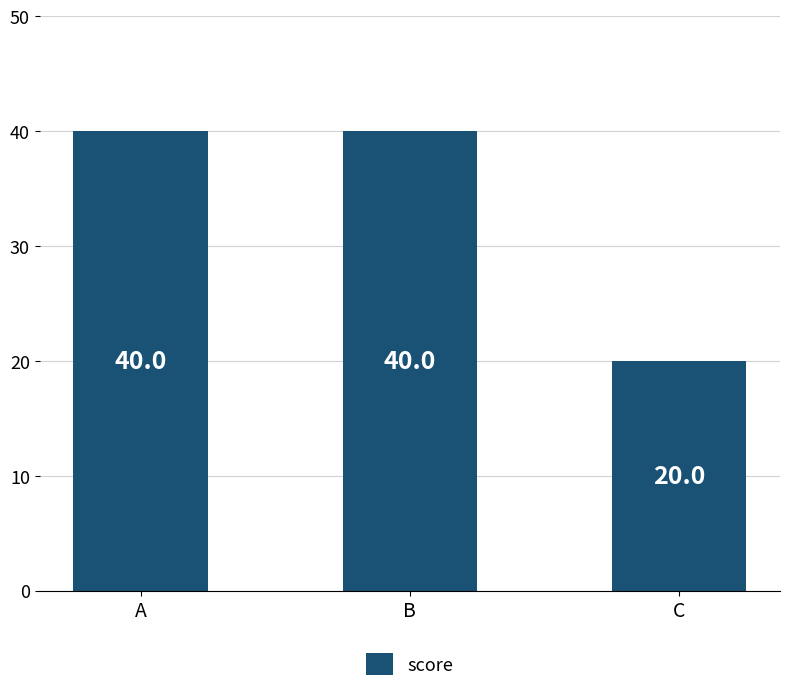

What value does the data have at B?

40